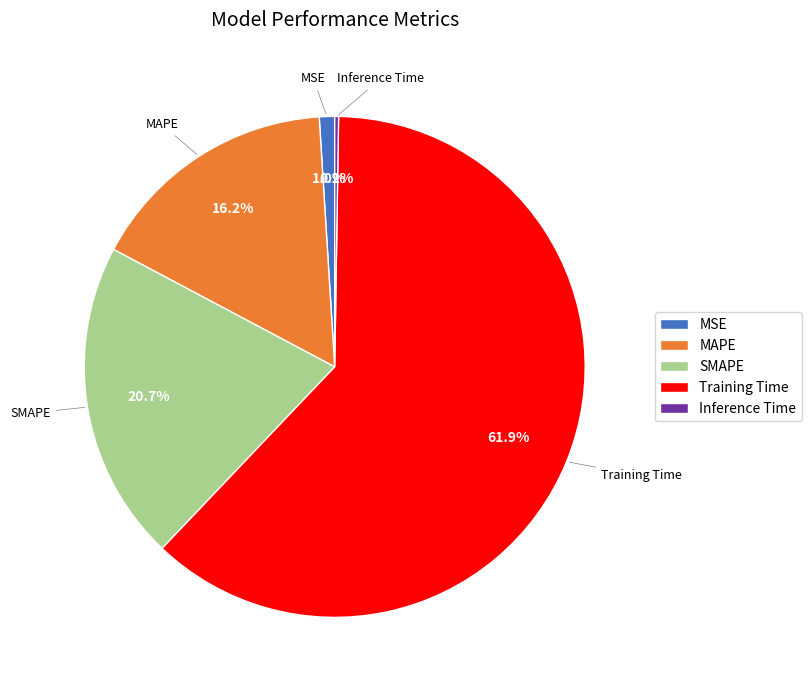

Between SMAPE and MSE, which is larger?

SMAPE